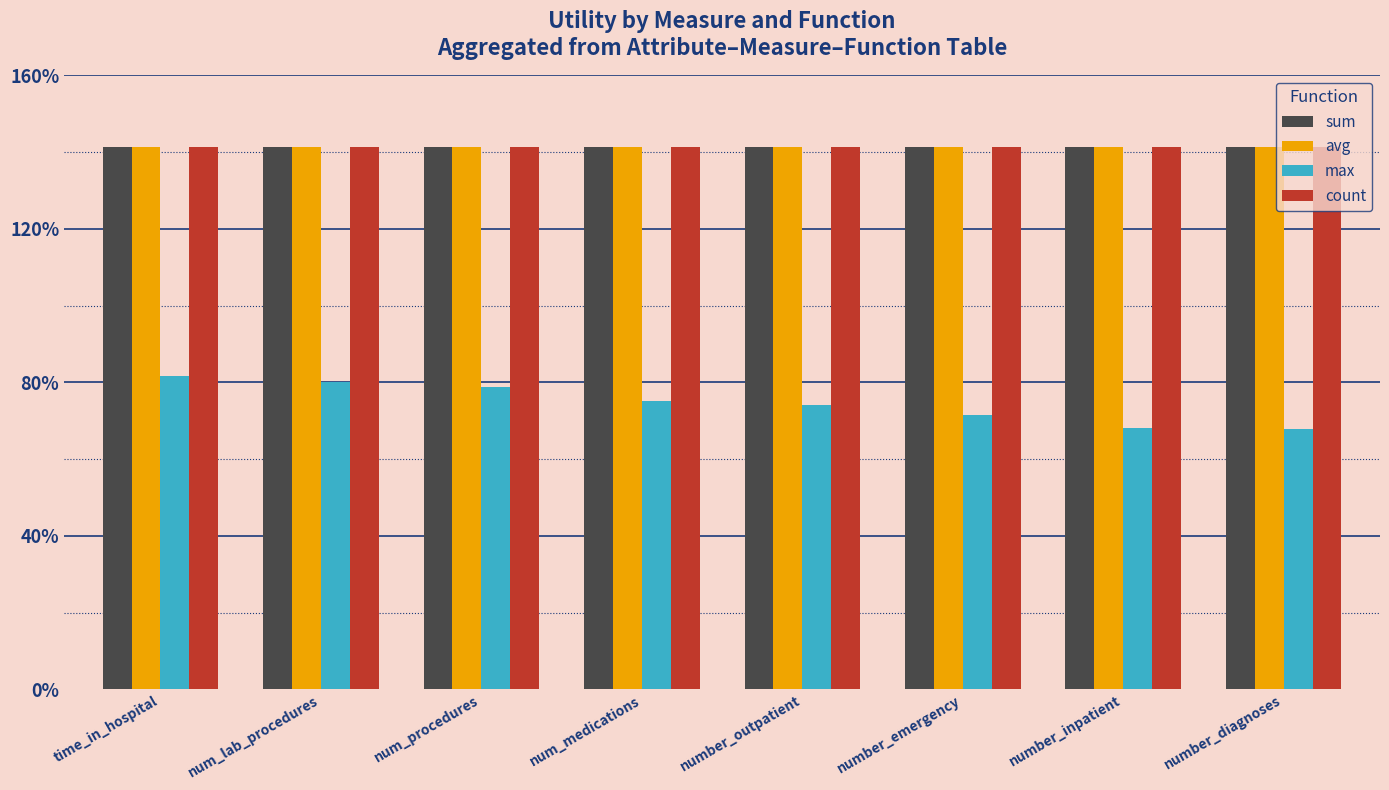

List the series in order of their peak value, lowest first.

max, sum, avg, count